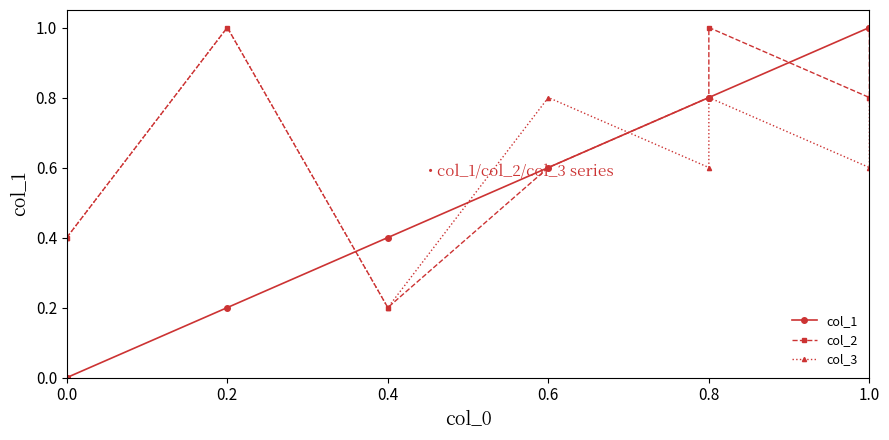

Is the value of col_3 at 0.0 greater than the value of col_2 at 0.0?

No